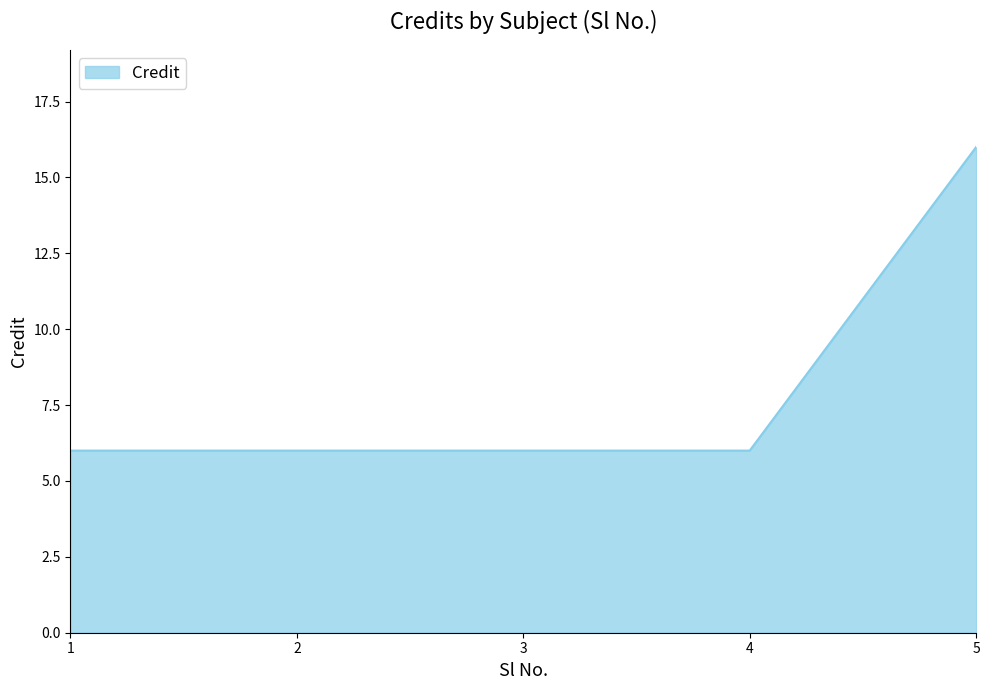

Count the number of data series in this chart.

1